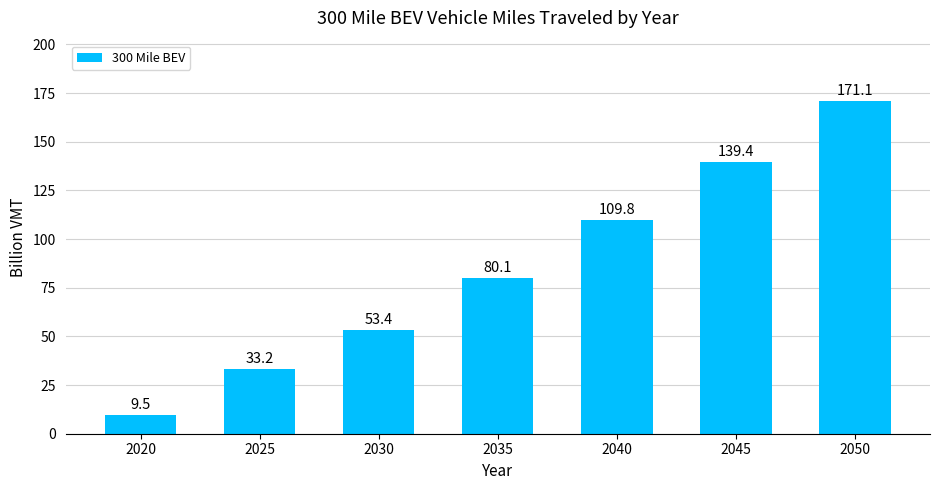

Is it true that the value at 2020 is 9.5?

True